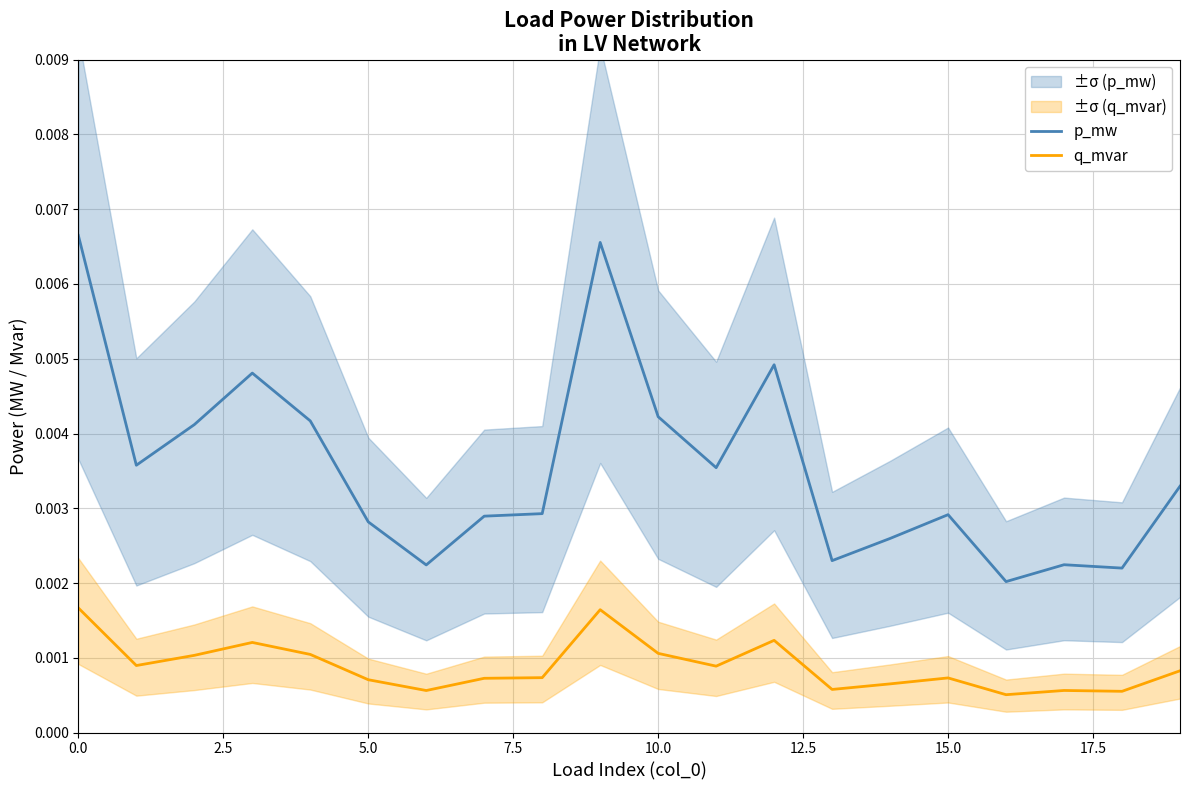

How many data points does each series have?

20